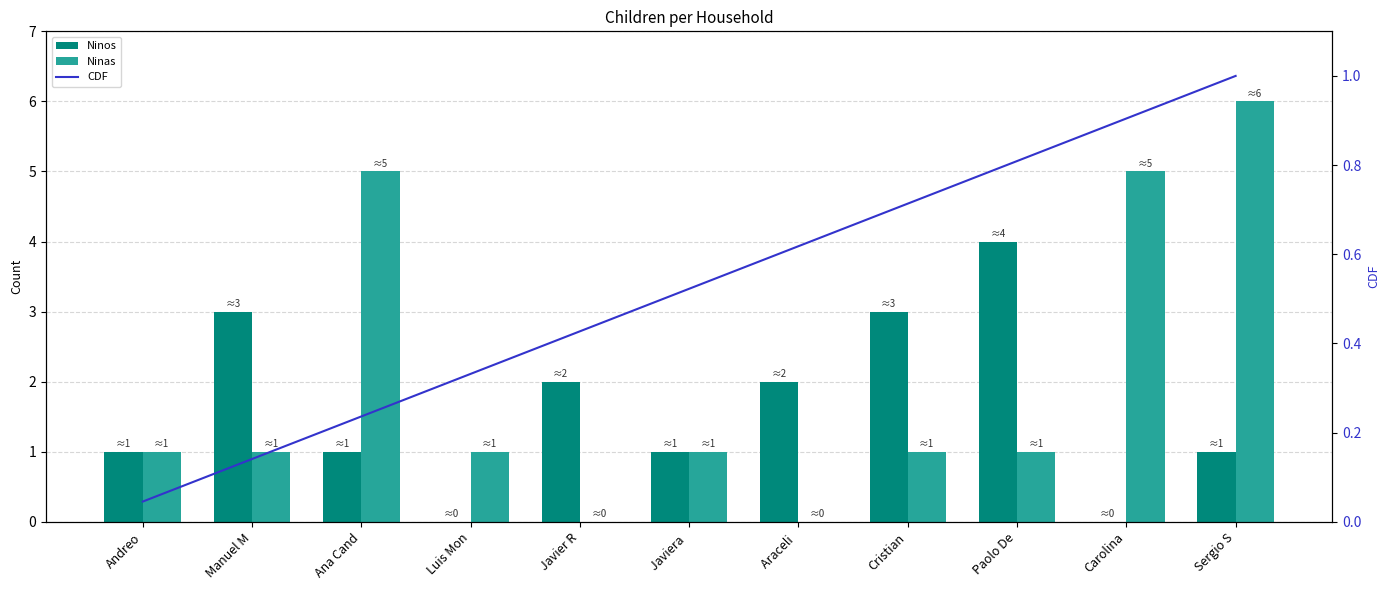

Which series has the largest total across all categories?

Ninas